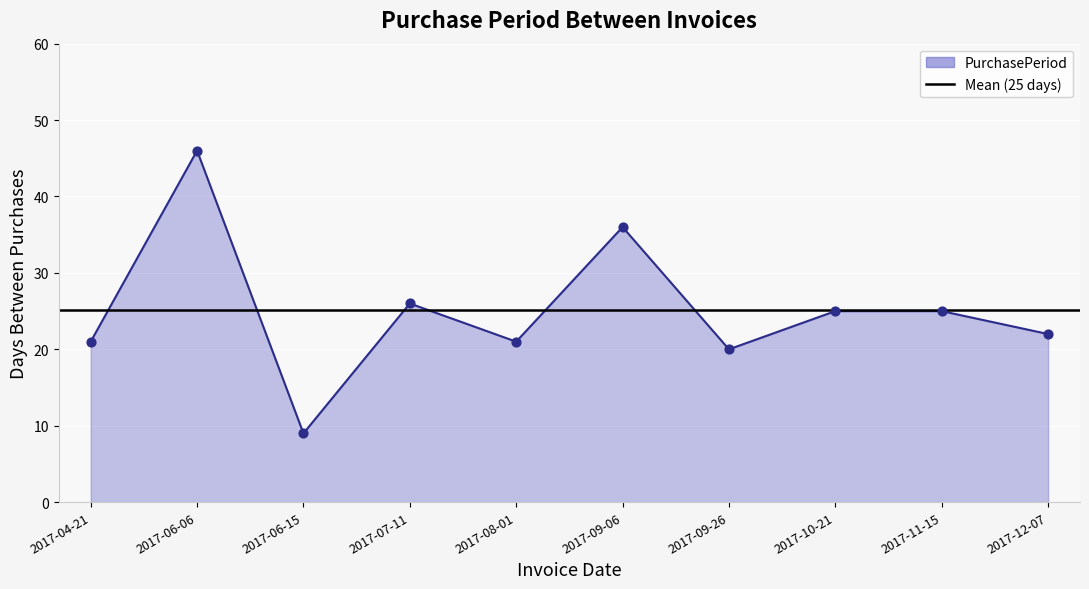

Which has a higher value, 2017-08-01 or 2017-07-11?

2017-07-11